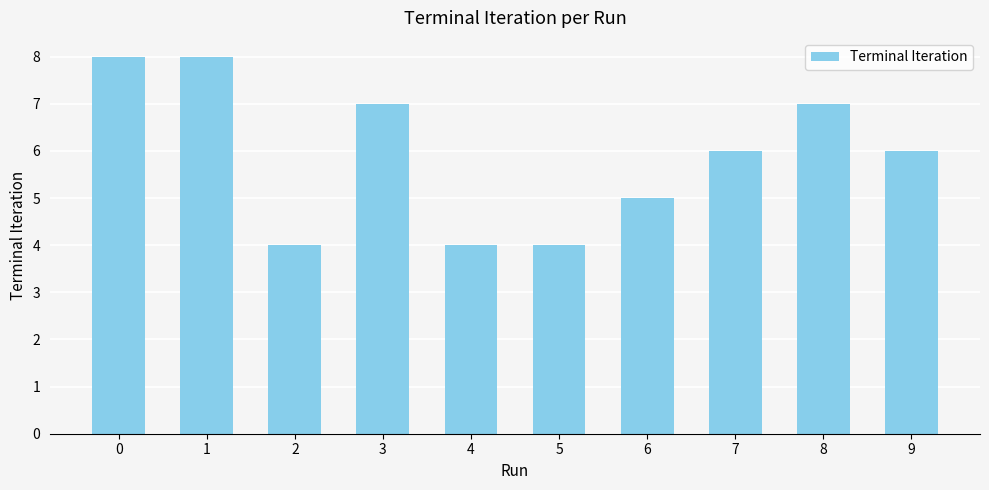

What is the minimum value shown in the chart?

4